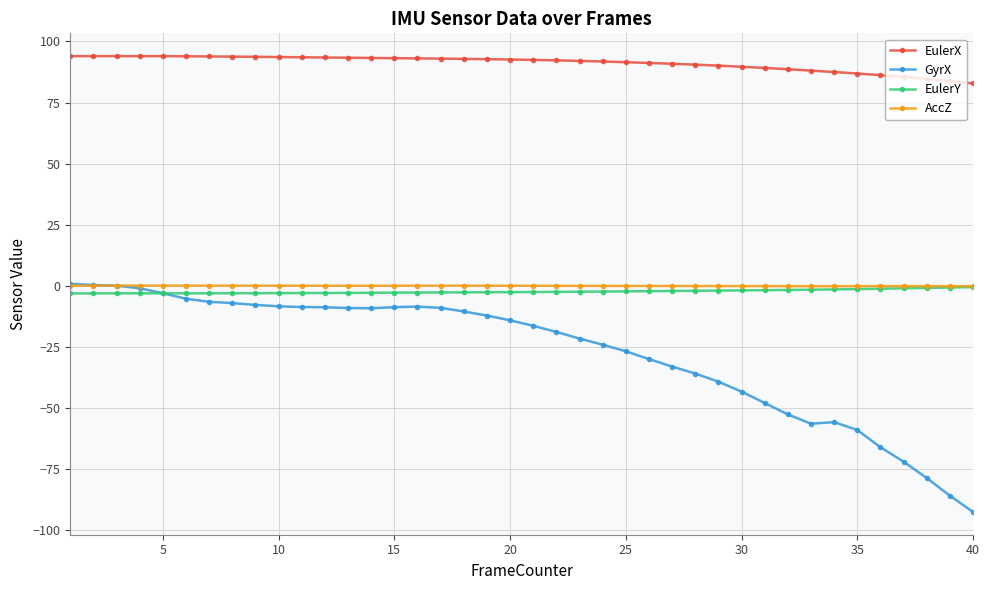

Which series has the largest total across all categories?

EulerX